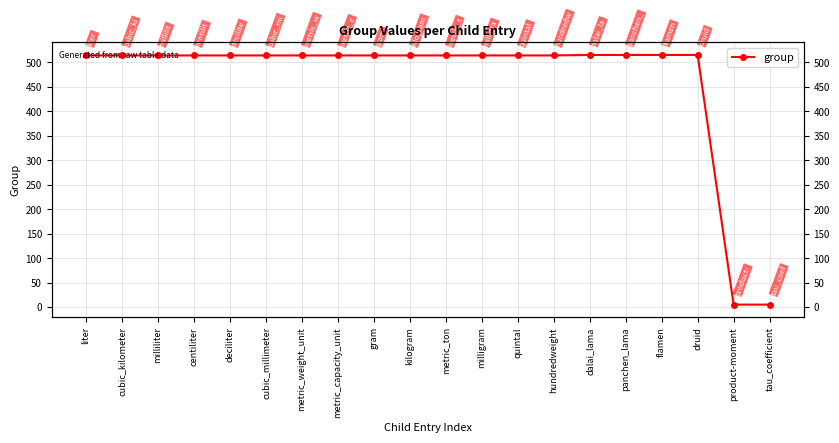

How many lines are shown in the chart?

1